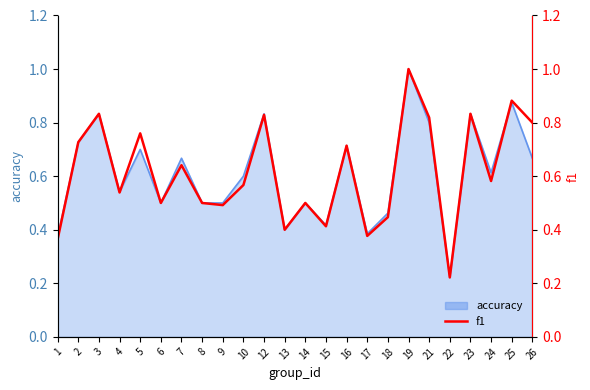

What is the minimum value shown in the chart?

0.2